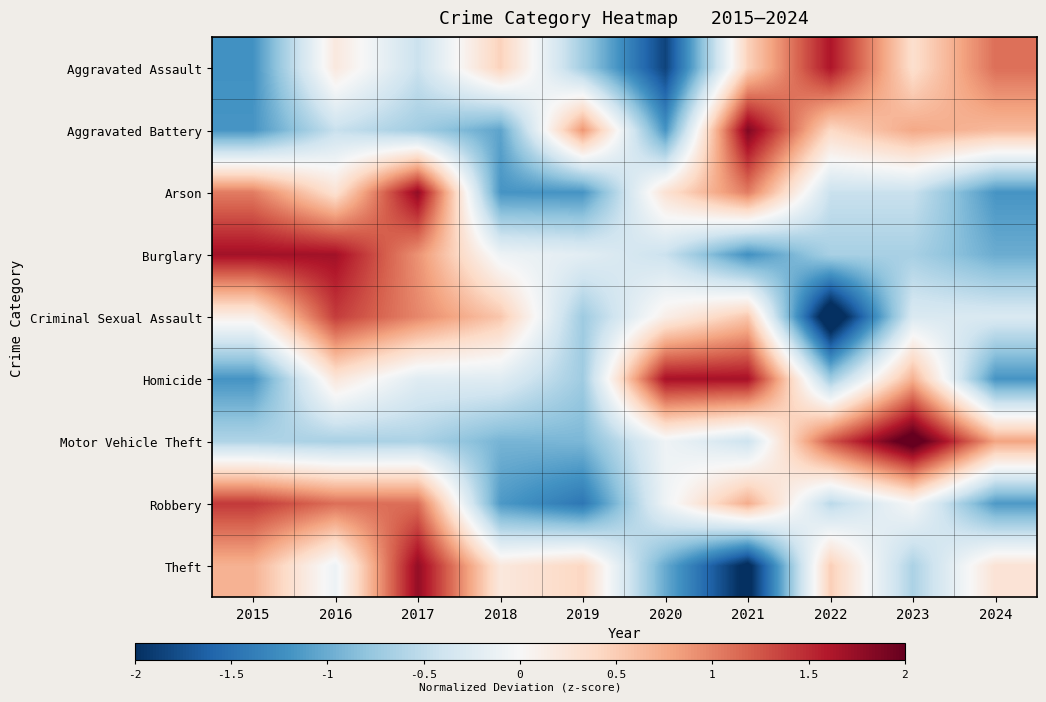

What is the difference between the highest and lowest values at 2024?

2.3